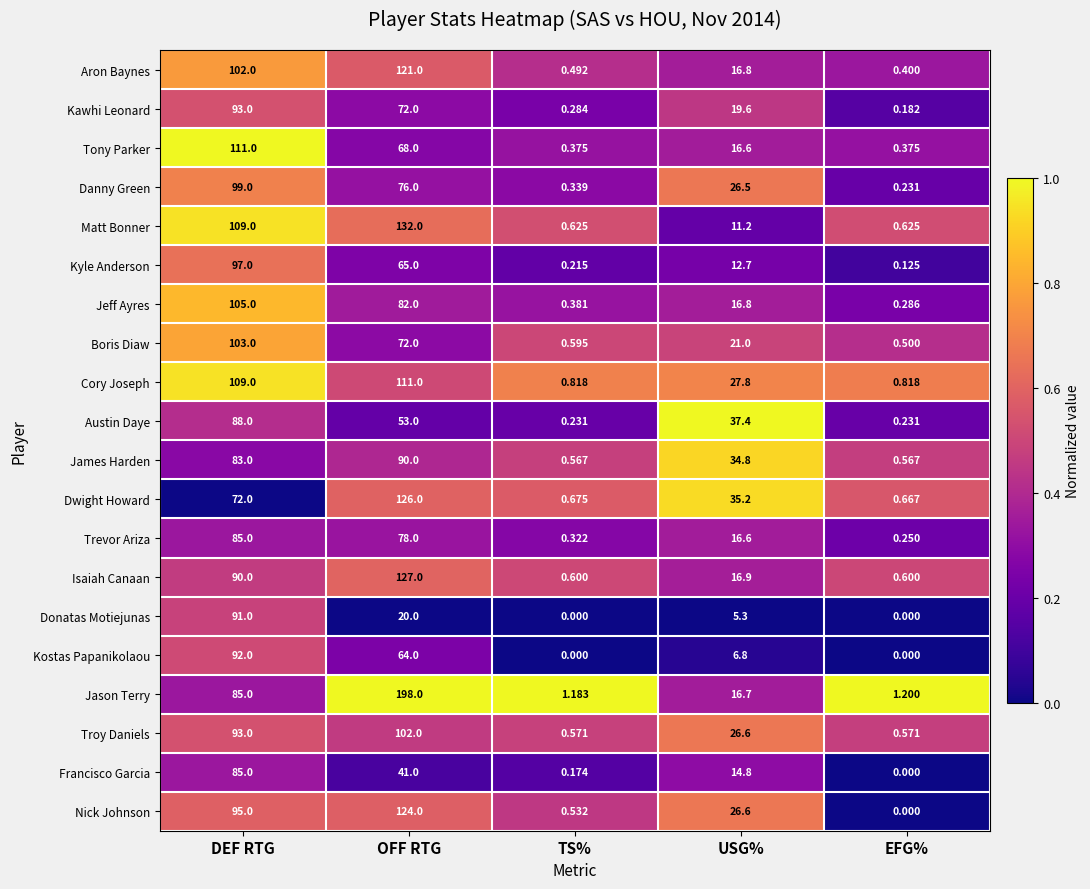

Is the value of Dwight Howard at EFG% greater than the value of Danny Green at EFG%?

Yes